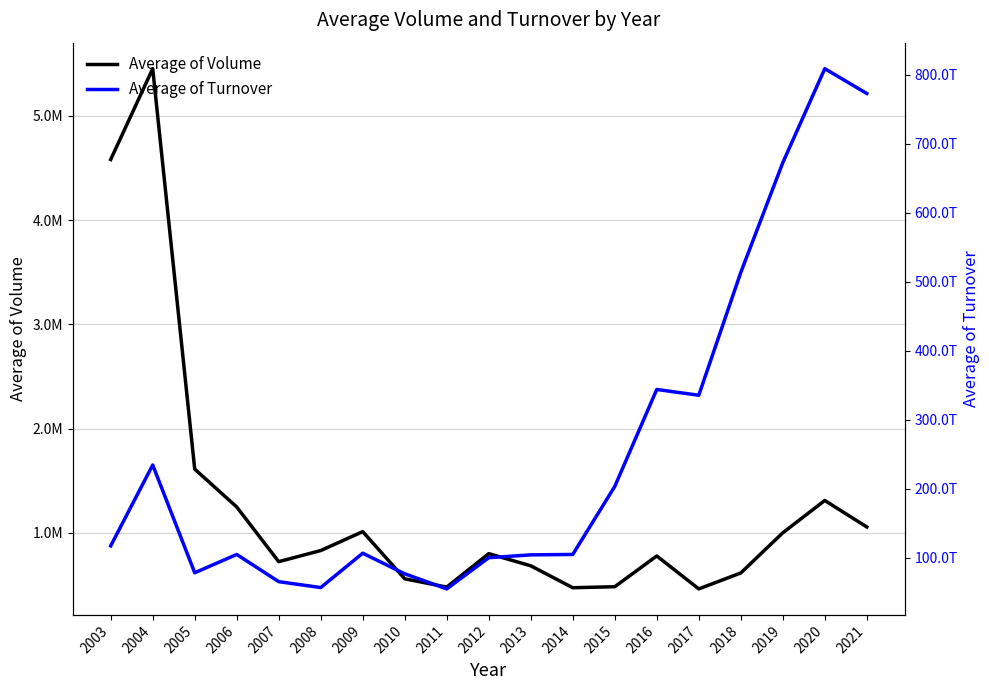

Rank the series by their average value, from highest to lowest.

Average of Turnover, Average of Volume